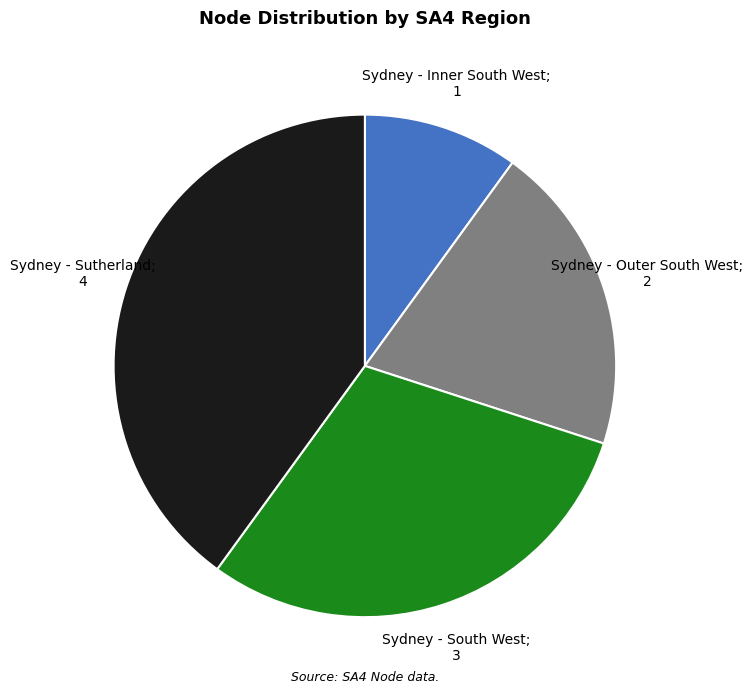

What is the smallest slice in the pie chart?

Sydney - Inner South West